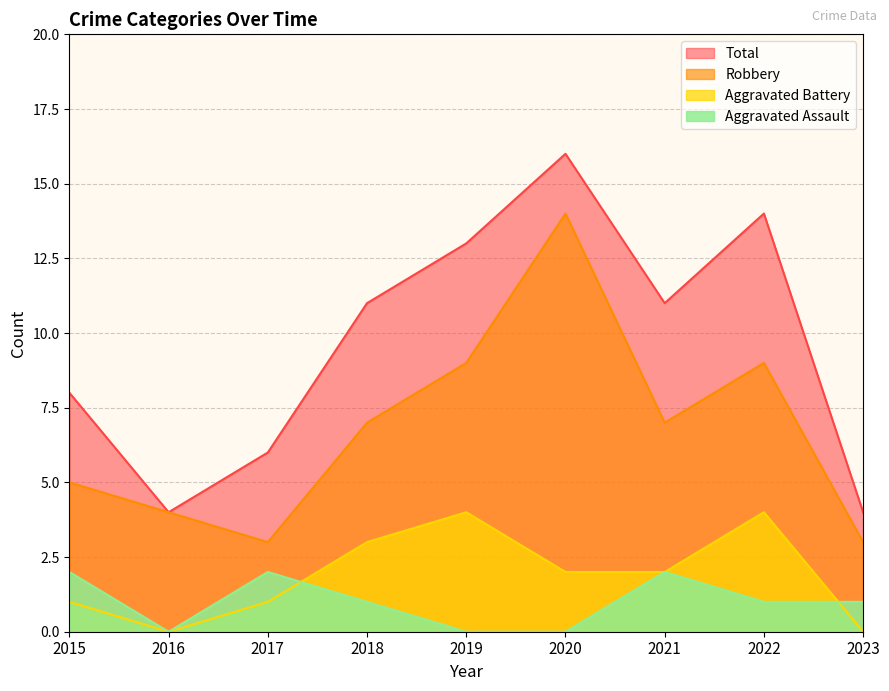

What is the value of the Robbery point at the 8th from the left?

9